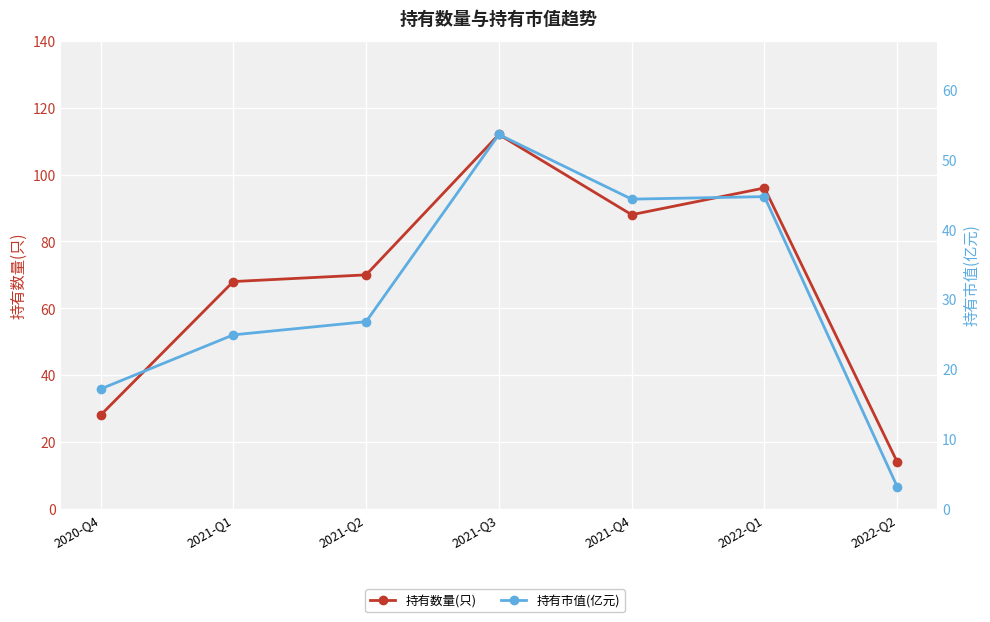

The 持有市值(亿元) series shows 70.7 at 2021-Q4. True or false?

False